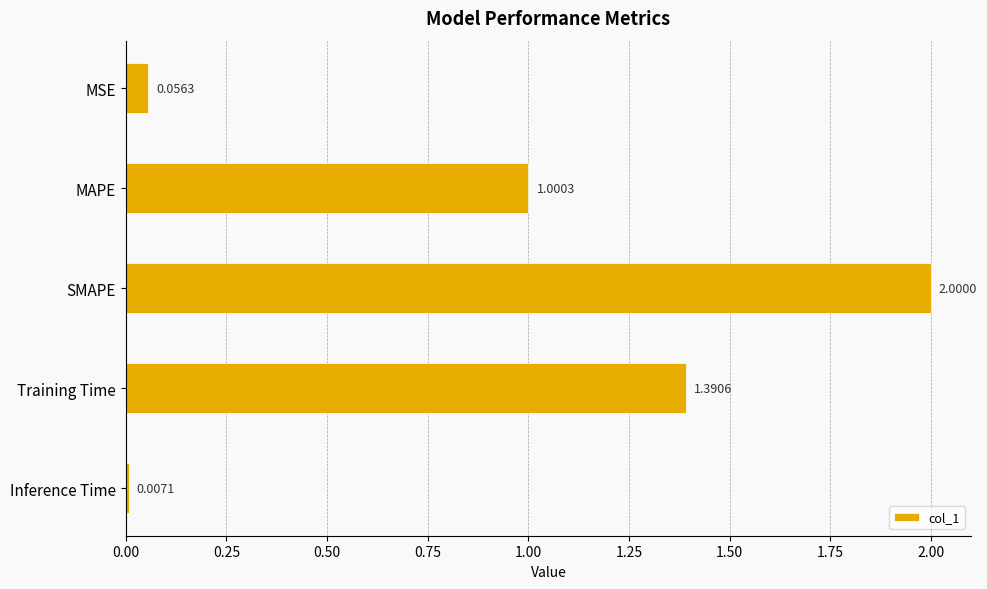

What is the average value?

0.9